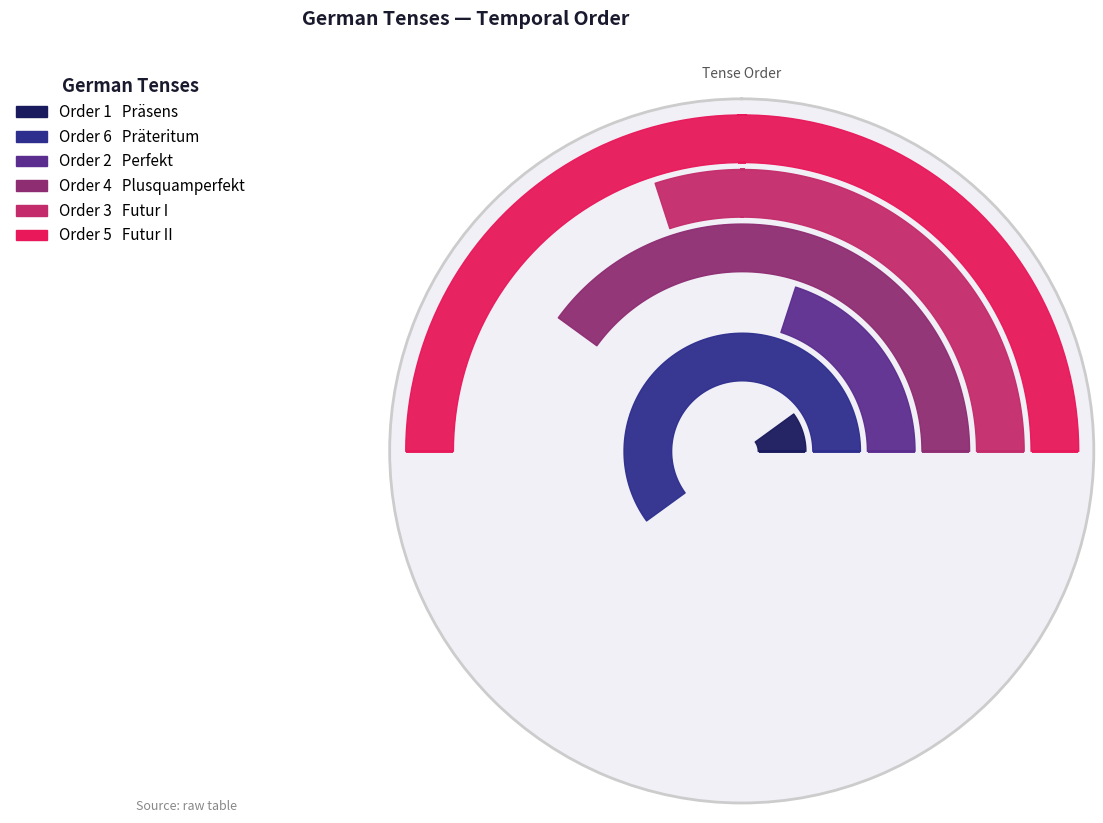

What is the label of the 4th point from the left?

Plusquamperfekt